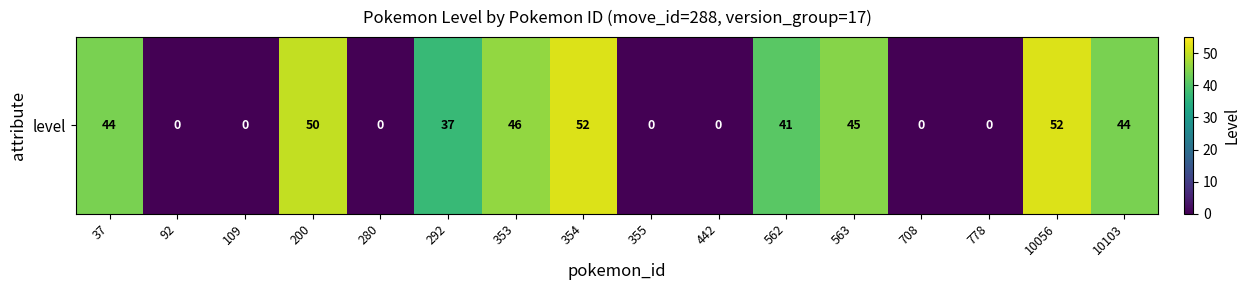

The chart shows a value of 50 at 200. True or false?

True